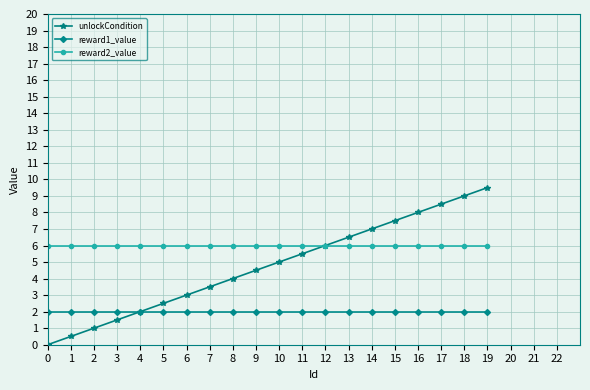

Reading left to right, what are all the values shown in this chart?

unlockCondition: 0.0	0.5	1.0	1.5	2.0	2.5	3.0	3.5	4.0	4.5	5.0	5.5	6.0	6.5	7.0	7.5	8.0	8.5	9.0	9.5
reward1_value: 2.0	2.0	2.0	2.0	2.0	2.0	2.0	2.0	2.0	2.0	2.0	2.0	2.0	2.0	2.0	2.0	2.0	2.0	2.0	2.0
reward2_value: 6.0	6.0	6.0	6.0	6.0	6.0	6.0	6.0	6.0	6.0	6.0	6.0	6.0	6.0	6.0	6.0	6.0	6.0	6.0	6.0